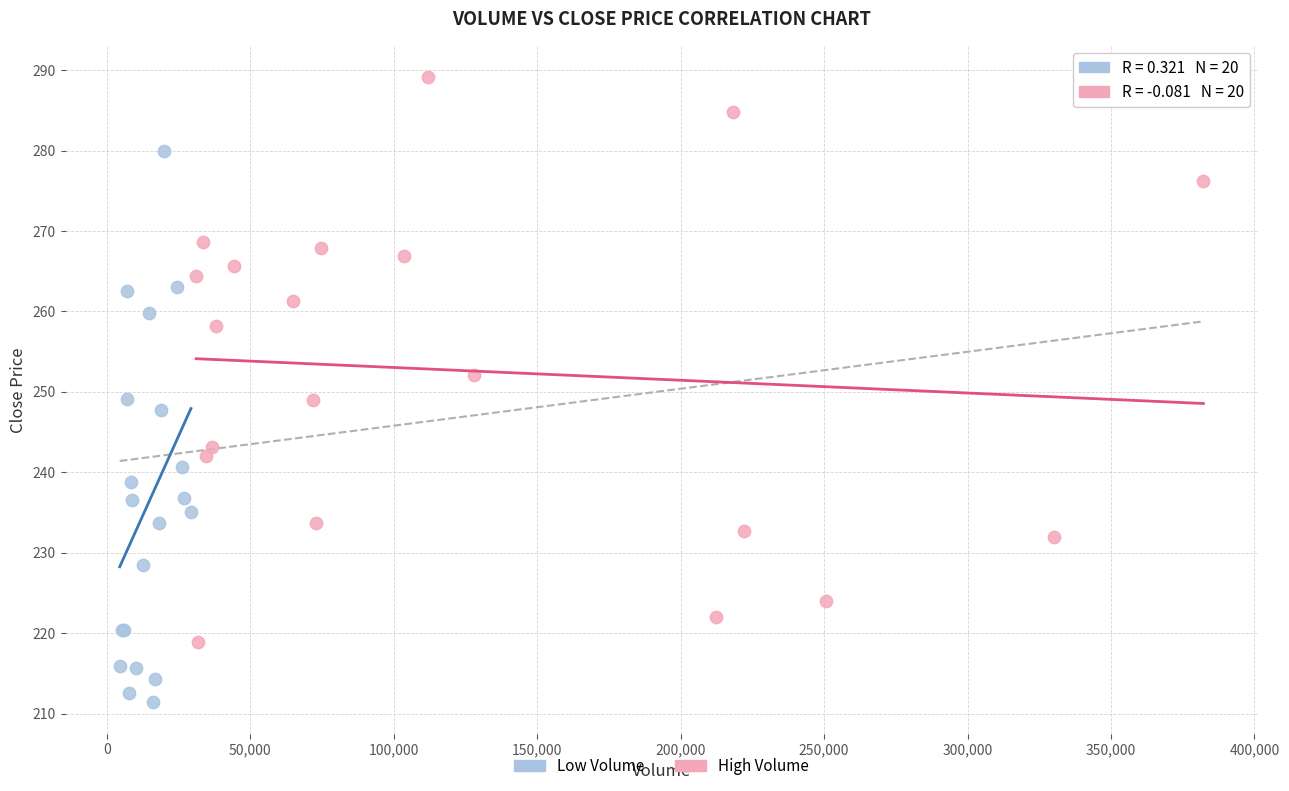

Which series reaches the minimum Y coordinate?

Low Volume